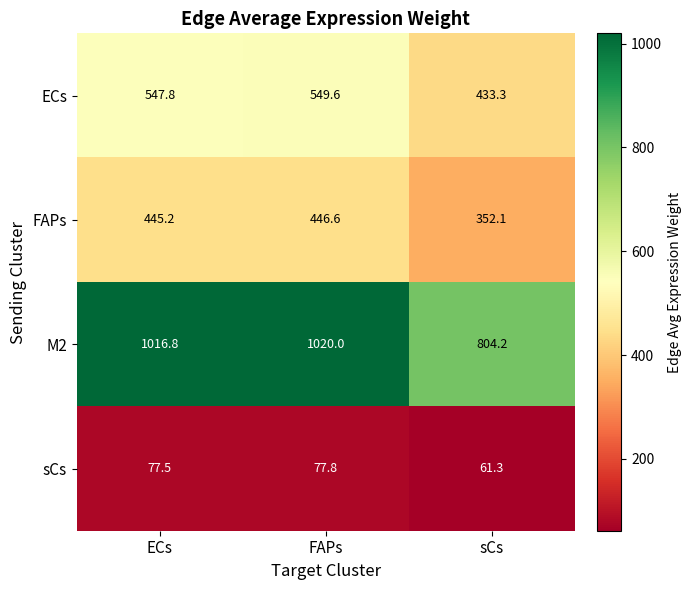

What is the difference between the second highest and minimum values in the ECs series?

114.5